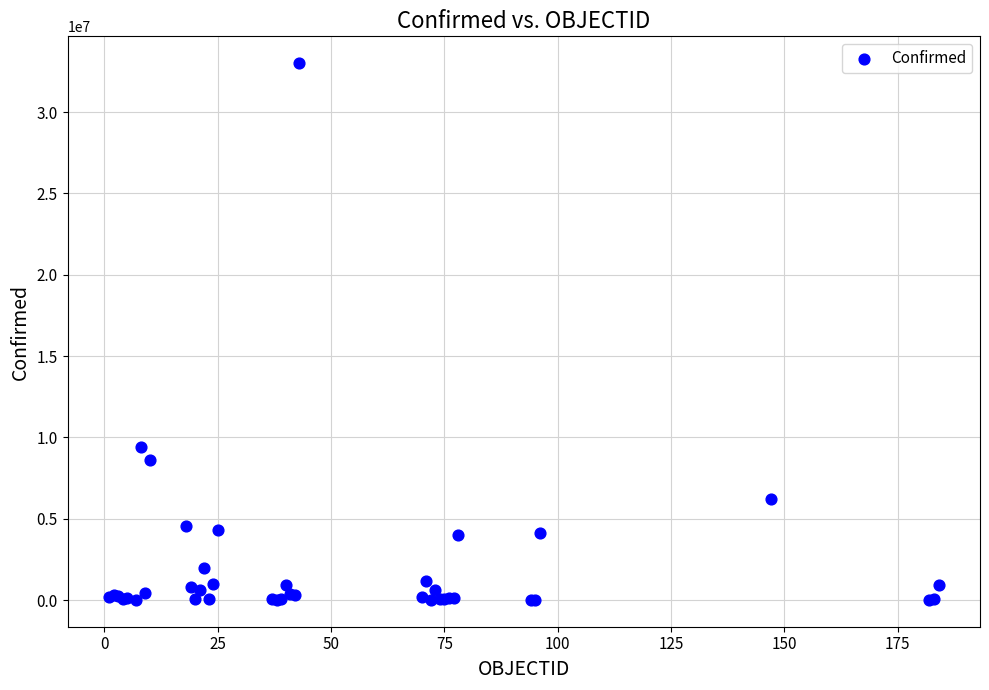

What Y value in the scatter plot is closest to 16505991?

9426171